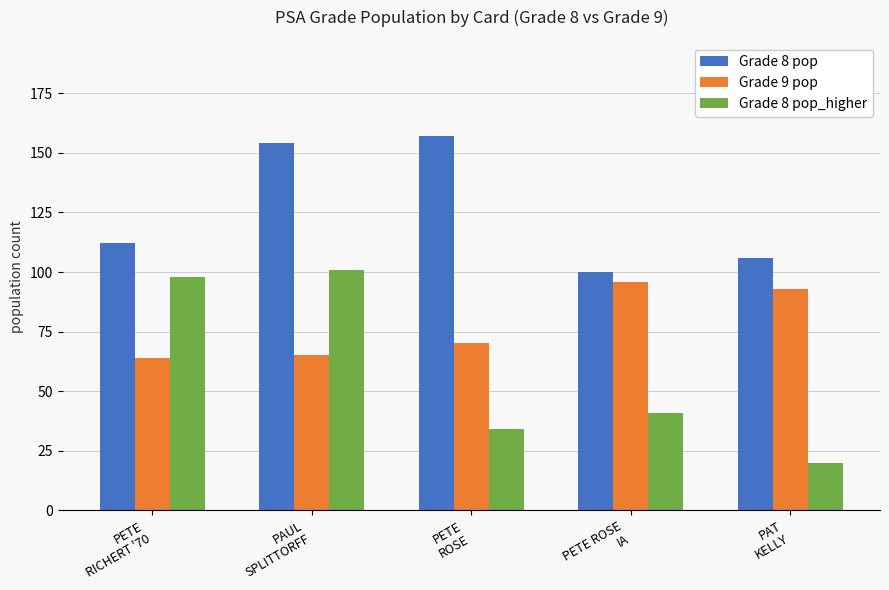

What is the value of the Grade 8 pop bar at the 2nd from the left?

154